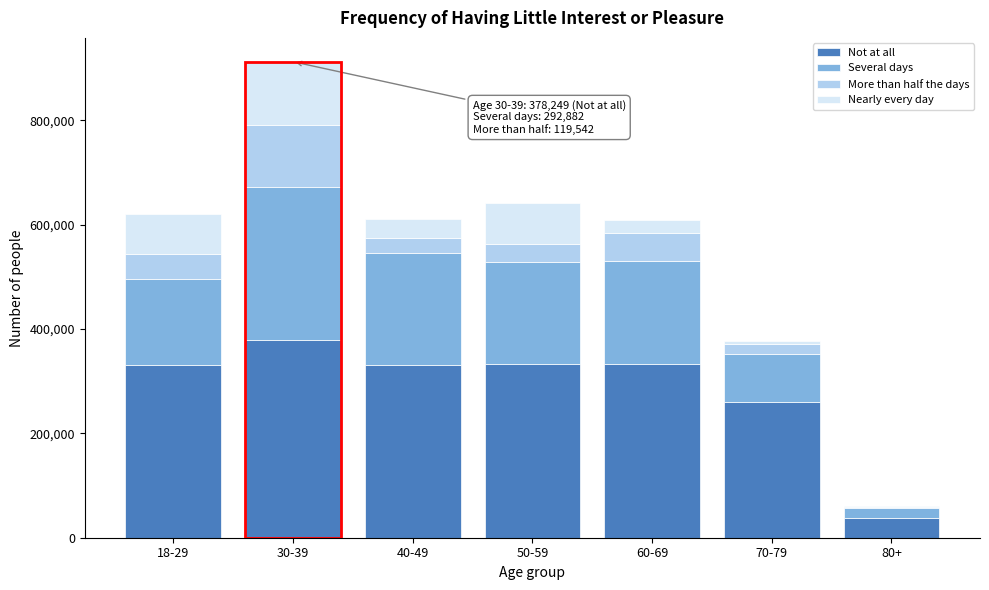

What is the sum of all Not at all values?

2003386